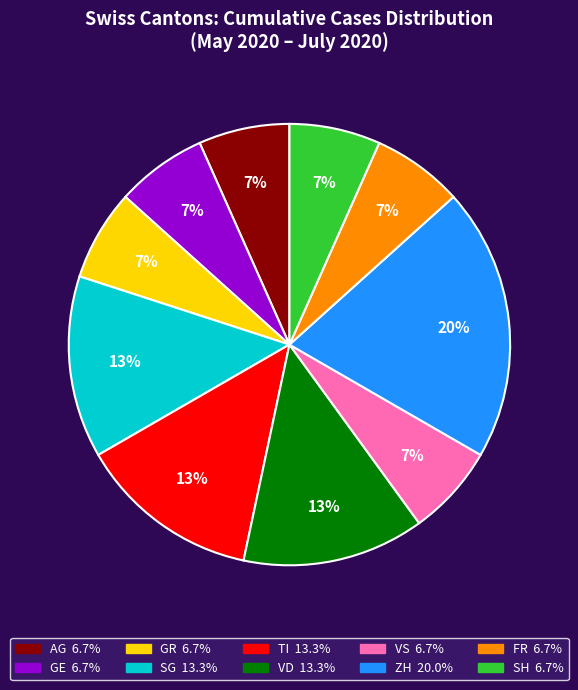

To the nearest percent, what is the average slice percentage?

10%